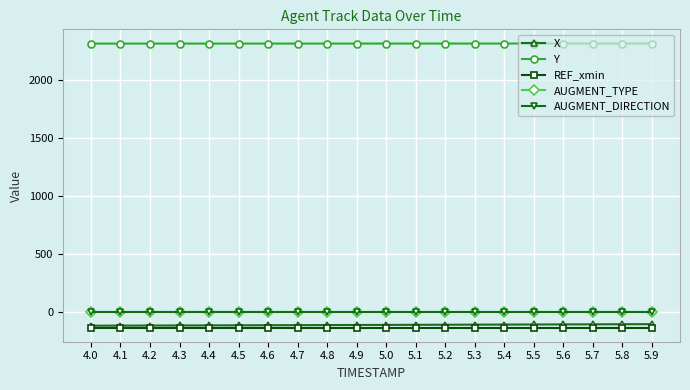

Does the chart have visible grid lines?

Yes